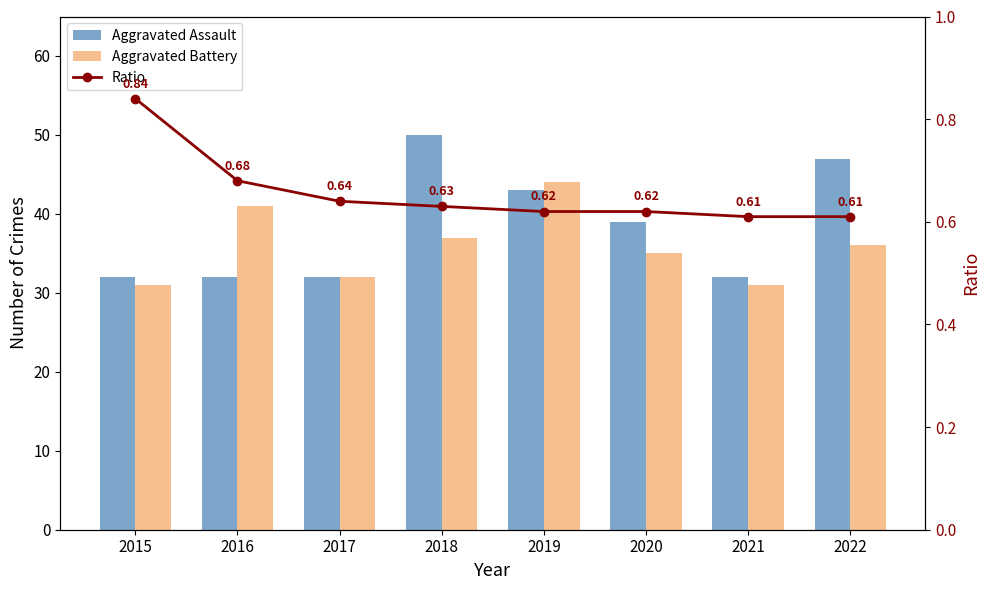

True or false: Aggravated Battery has a value of 49.9 at 2018.

False